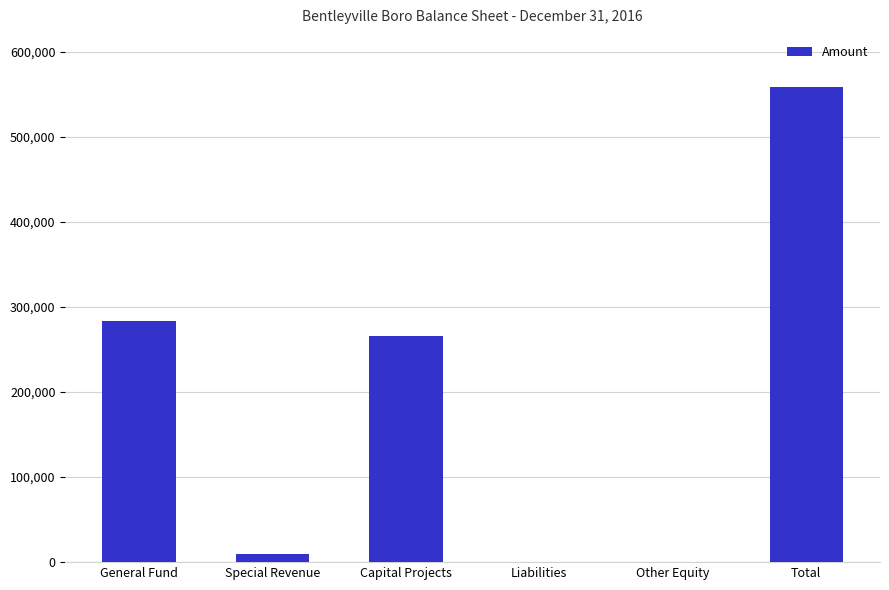

The chart shows a value of -389622 at Other Equity. True or false?

False